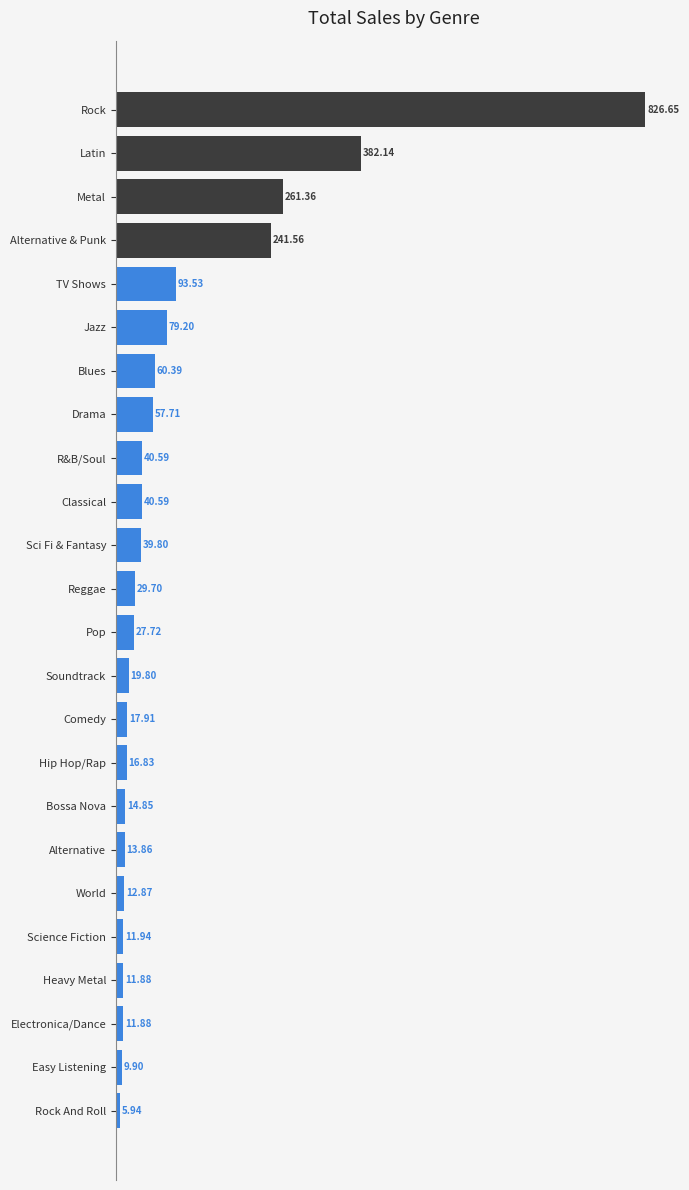

What is the label of the 18th bar from the bottom?

Blues